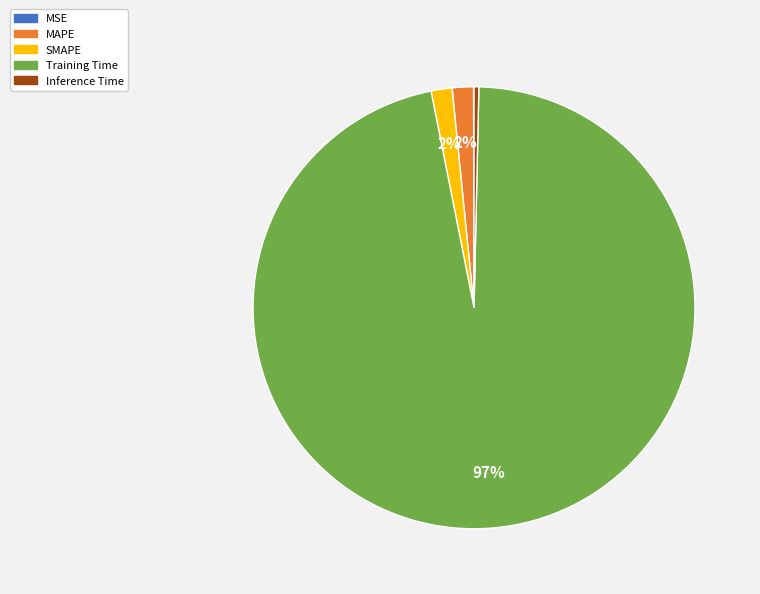

What percentage is the MAPE slice, to the nearest percent?

2%